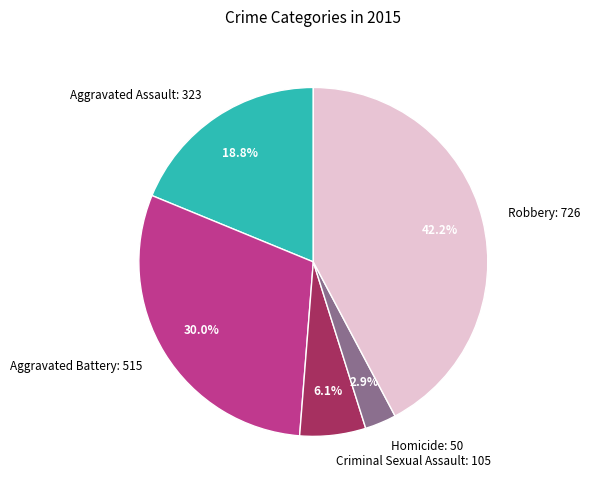

To the nearest percent, what portion does Homicide represent?

3%